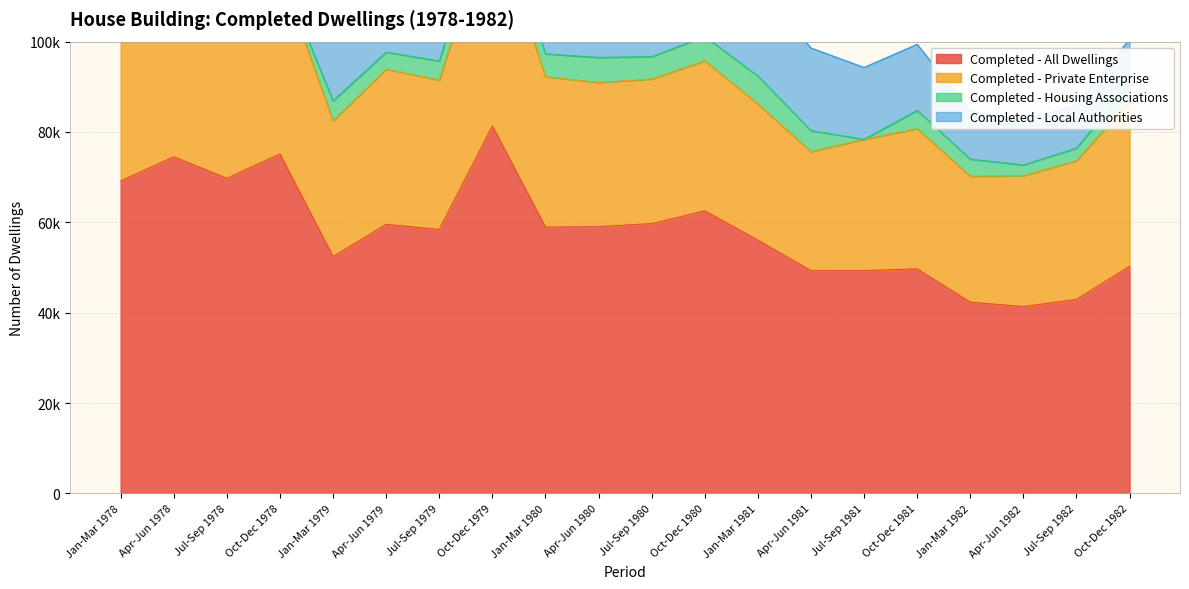

Is it true that Completed - Local Authorities equals 17940 at Jan-Mar 1979?

True